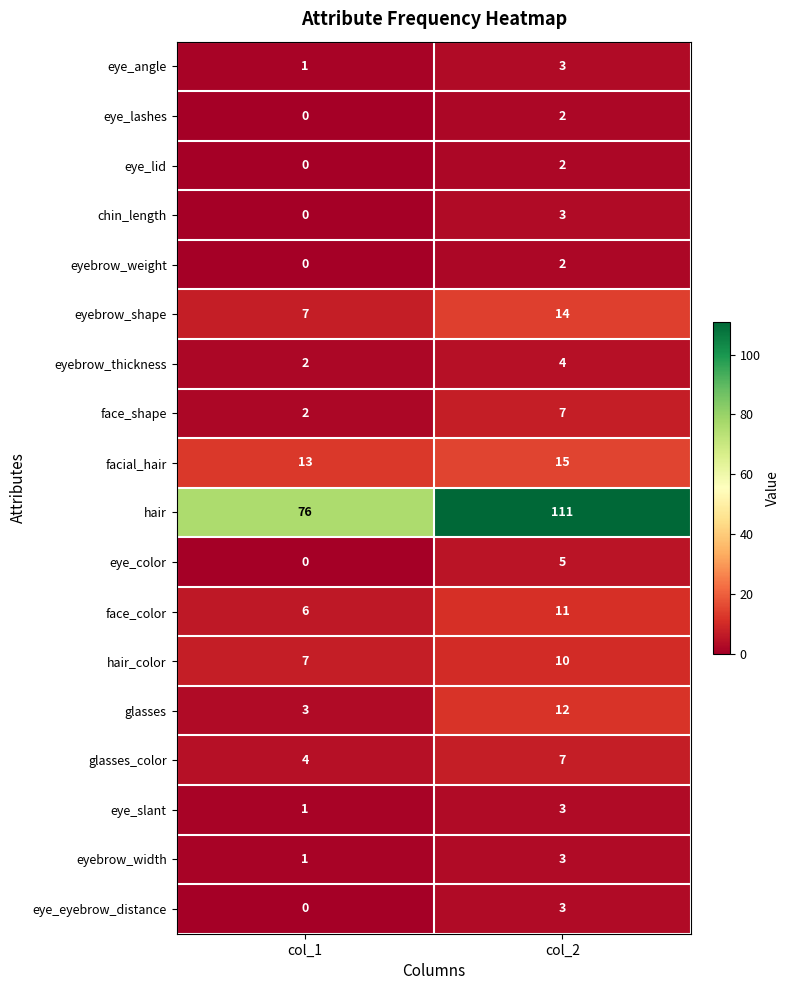

What is the sum of the eye_eyebrow_distance values at col_2 and col_1?

3